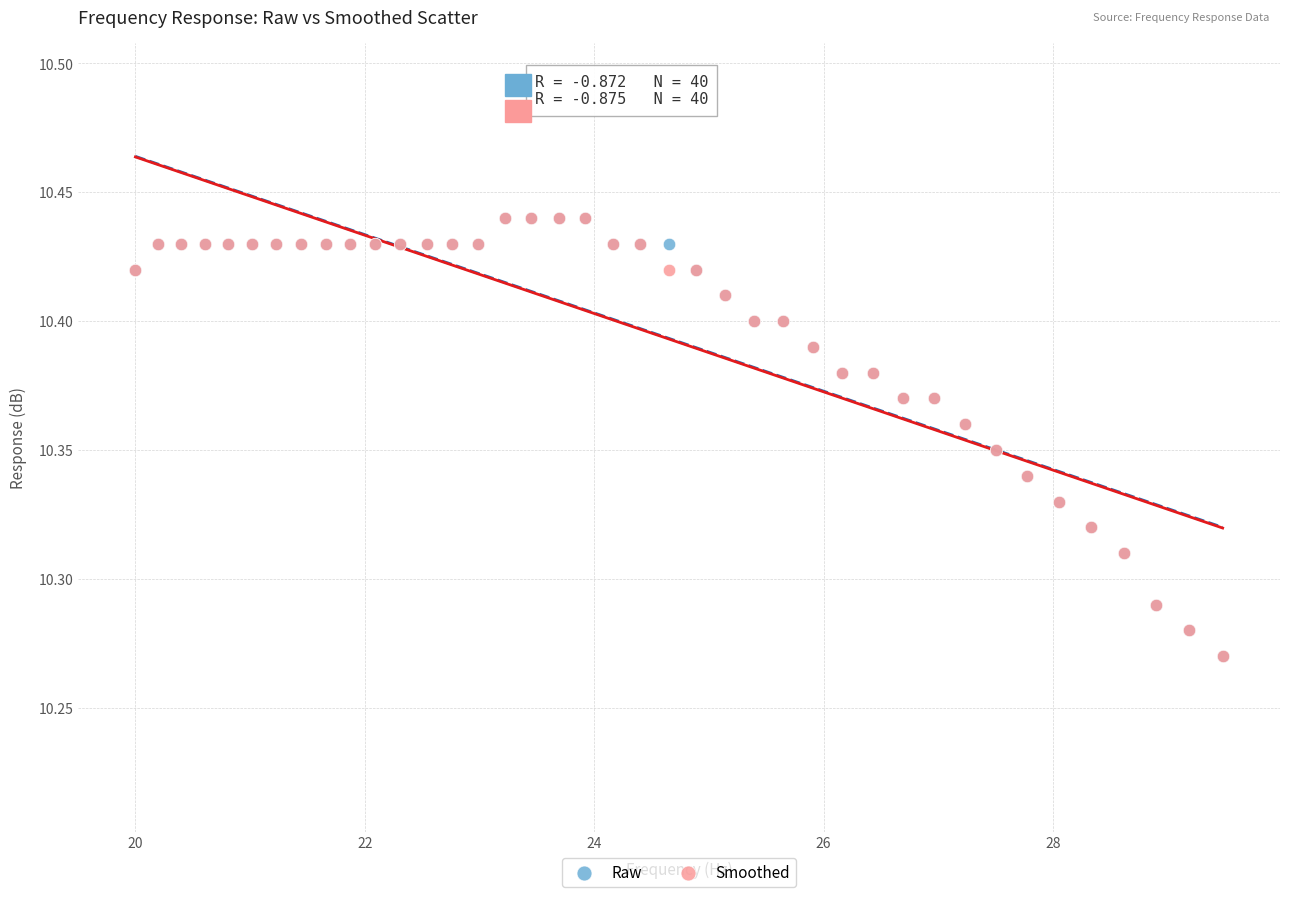

What are all the series names shown in the legend?

Raw, Smoothed